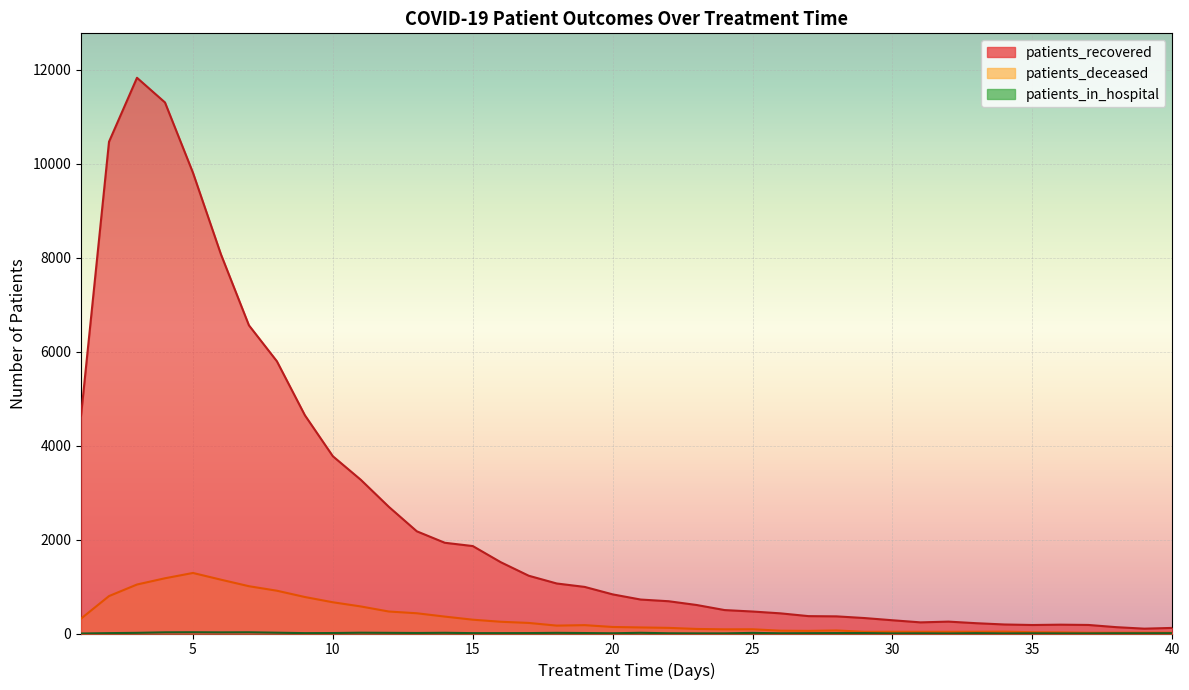

Rank the categories by patients_in_hospital value from highest to lowest.

5, 7, 4, 6, 8, 11, 14, 21, 3, 12, 18, 25, 13, 10, 19, 17, 28, 29, 2, 9, 15, 16, 27, 33, 40, 20, 22, 26, 38, 39, 31, 35, 23, 24, 30, 34, 36, 37, 32, 1